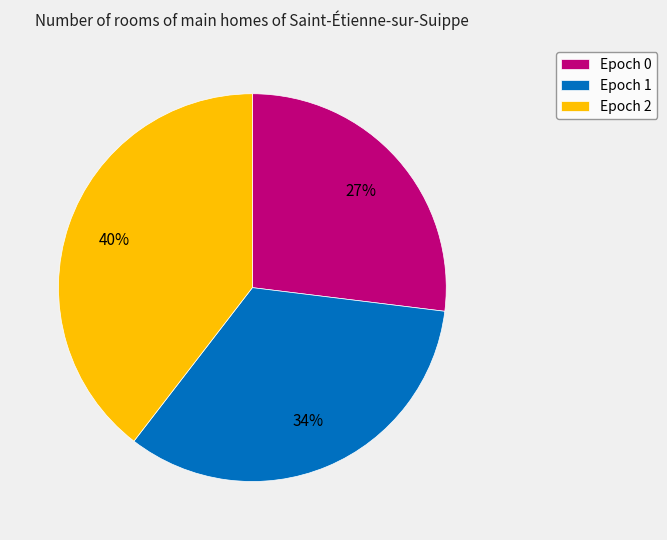

Which has a higher value, Epoch 1 or Epoch 0?

Epoch 1